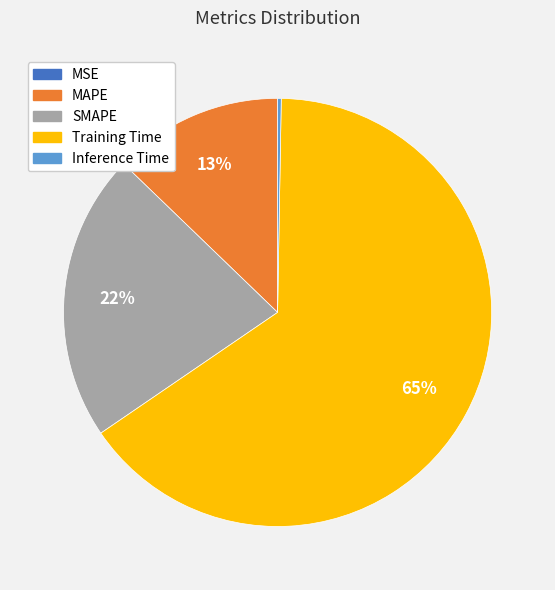

The SMAPE slice represents 22% of the pie. True or false?

True